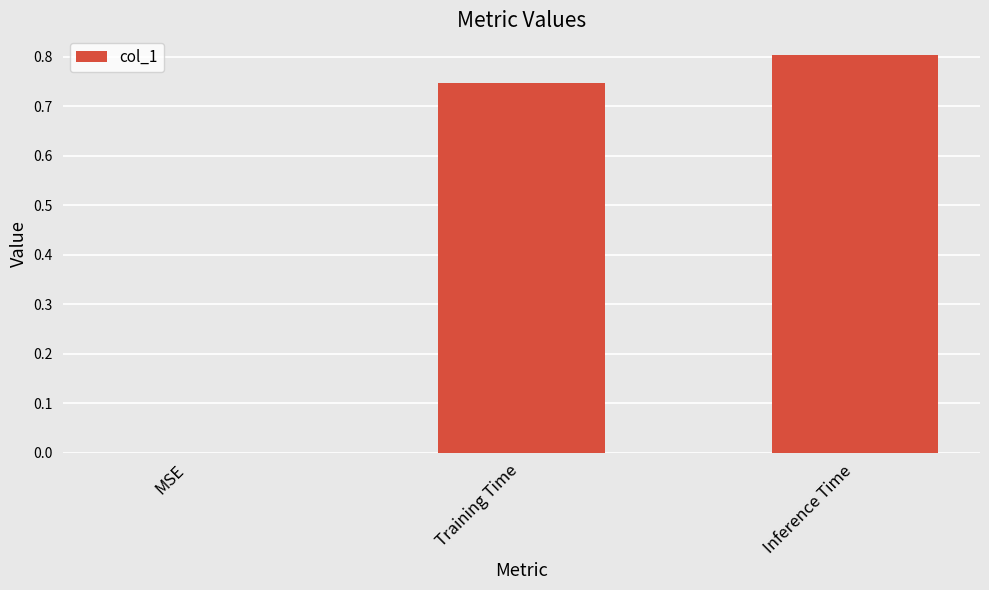

What value does the data have at Inference Time?

0.8